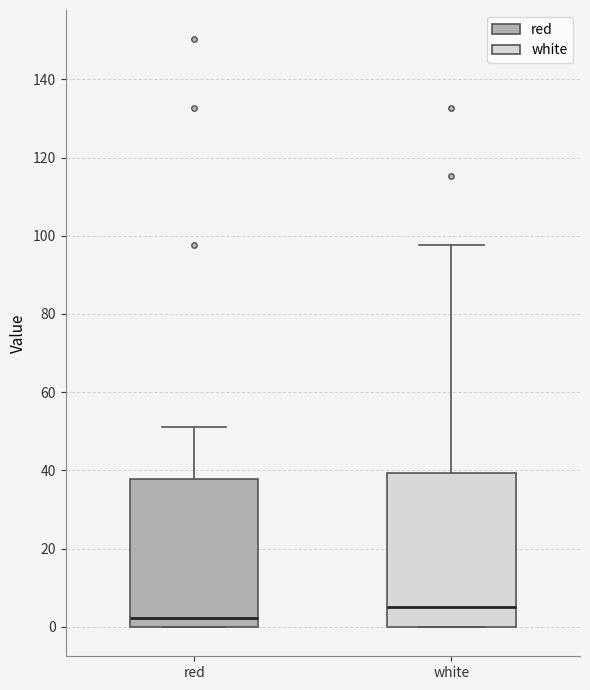

Where does the upper whisker of the box for white end on the y-axis? The values are not printed on the chart, so give them approximately, as read against the axis.

98